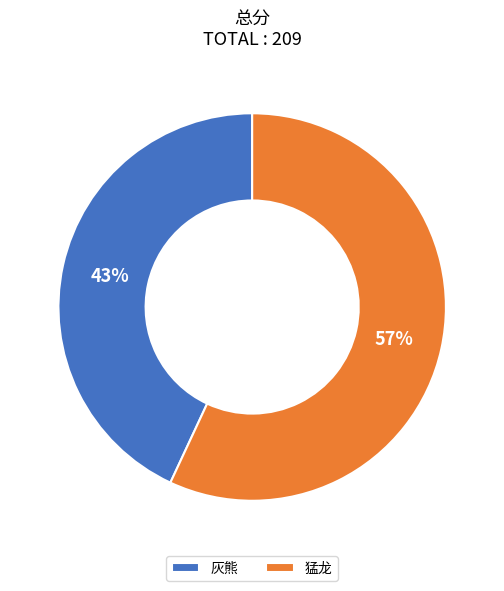

Combined, do 灰熊 and 猛龙 account for over 50%?

Yes